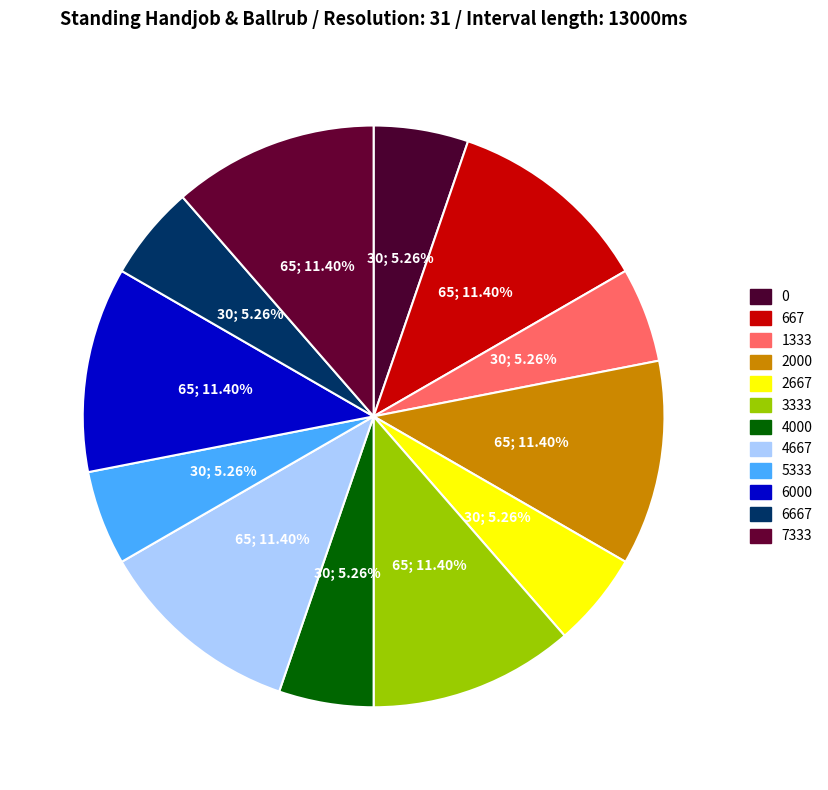

What is the total percentage of 7333 and 1333?

16.7%